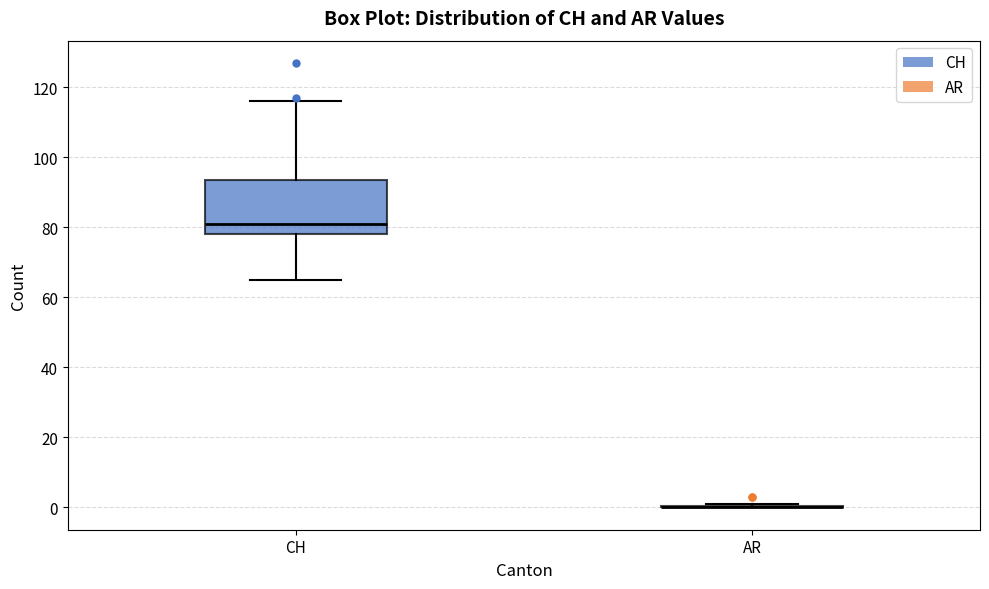

Reading left to right, read every box against the y-axis: the position of its median line, the range the box covers, and the ends of its whiskers. The values are not printed on the chart, so give them approximately, as read against the axis.

CH: median 82, box 78 to 94, whiskers 66 to 116
AR: box collapsed to a line at 0, whiskers 0 to 2